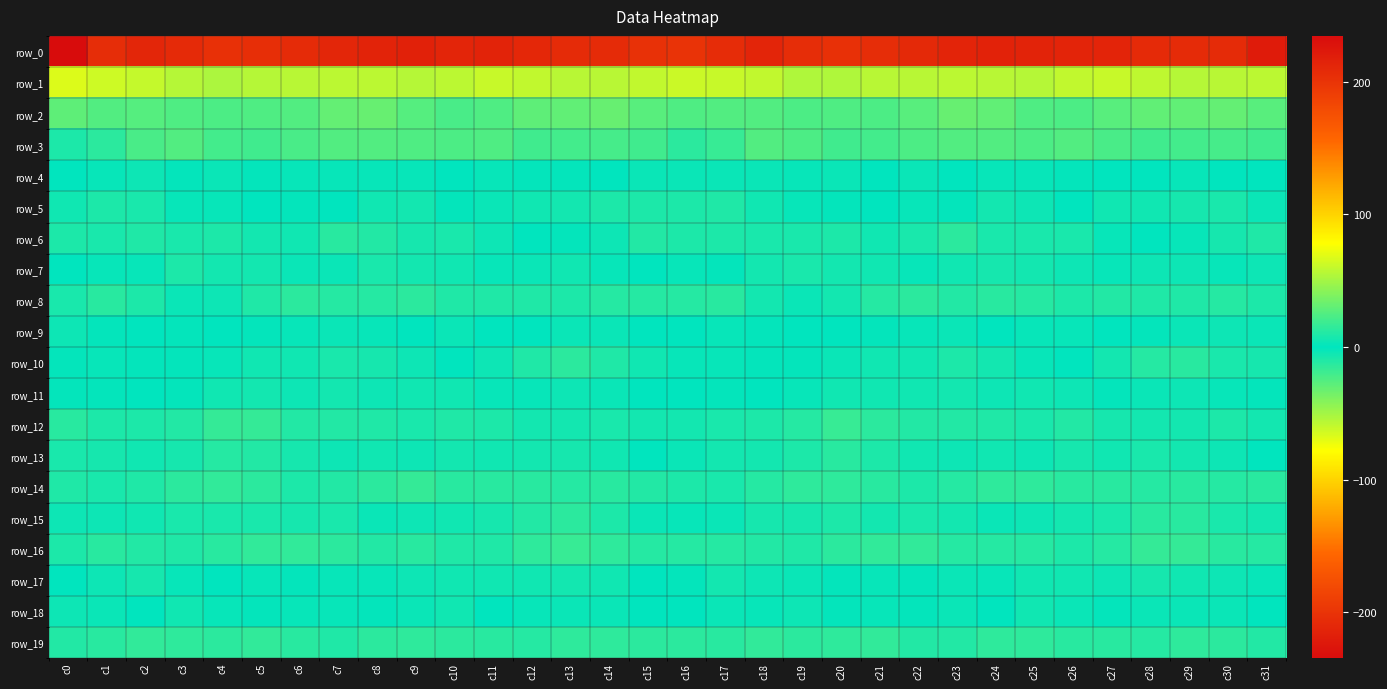

What is the minimum value for row_2?

22.9